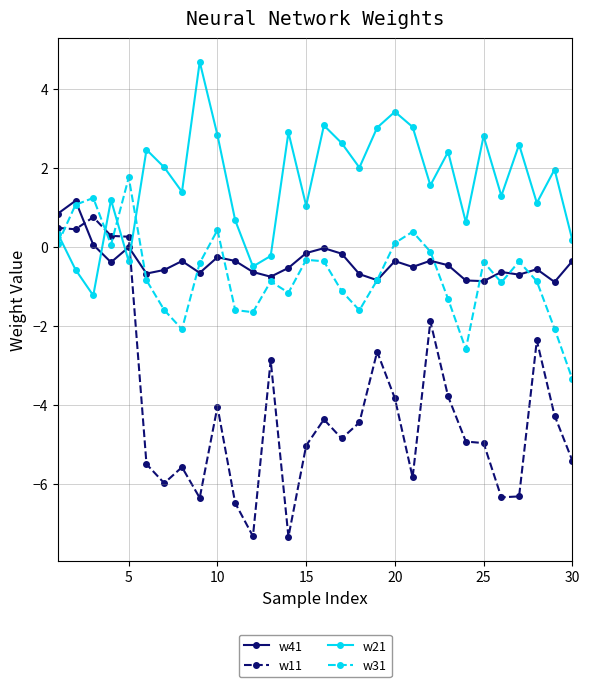

True or false: w31 and w11 cross at least once.

True